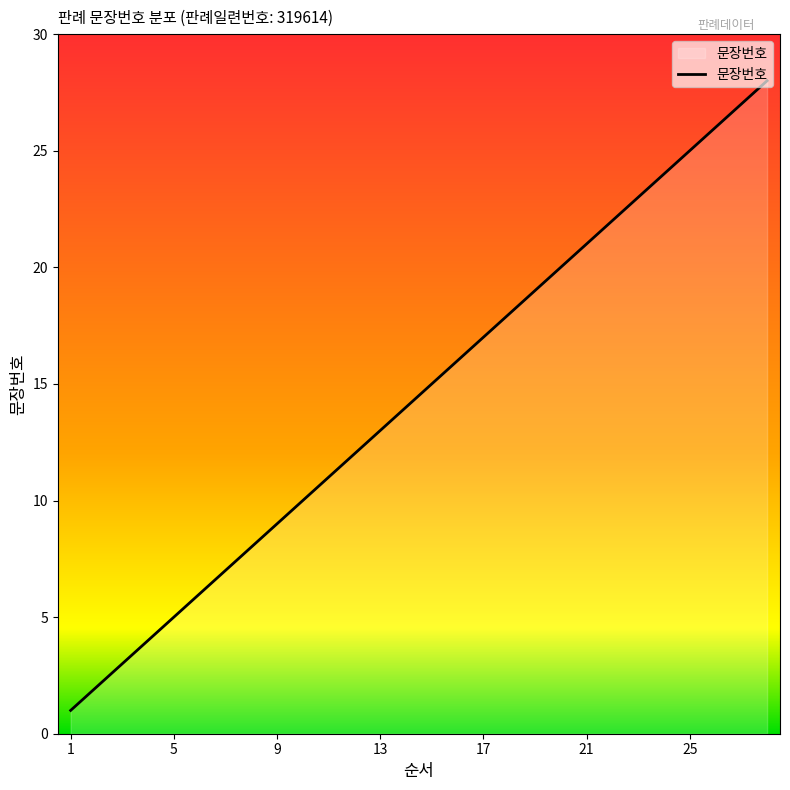

What is the greatest value displayed?

28